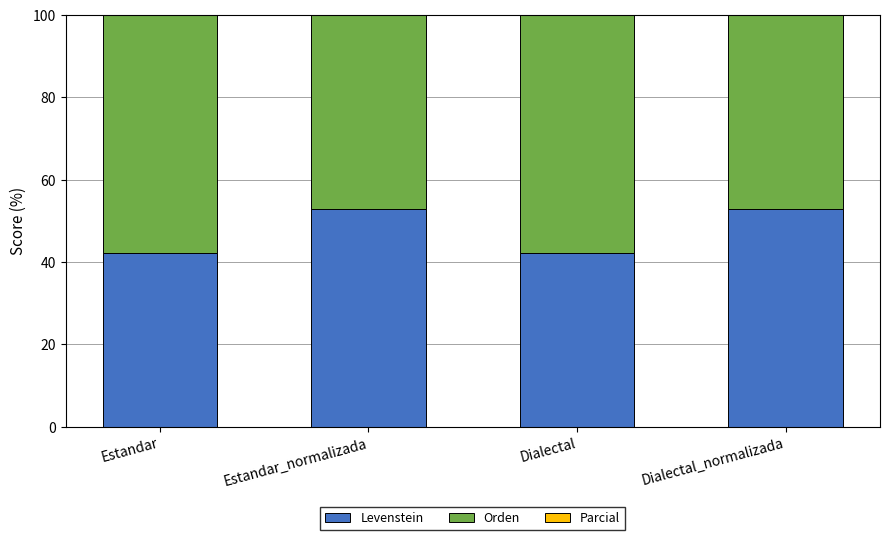

What is the label of the 2nd bar from the left?

Estandar_normalizada